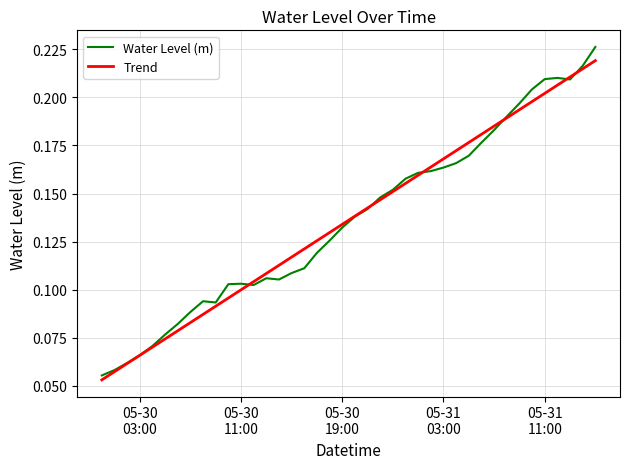

Which series has the largest range (max minus min)?

Water Level (m)